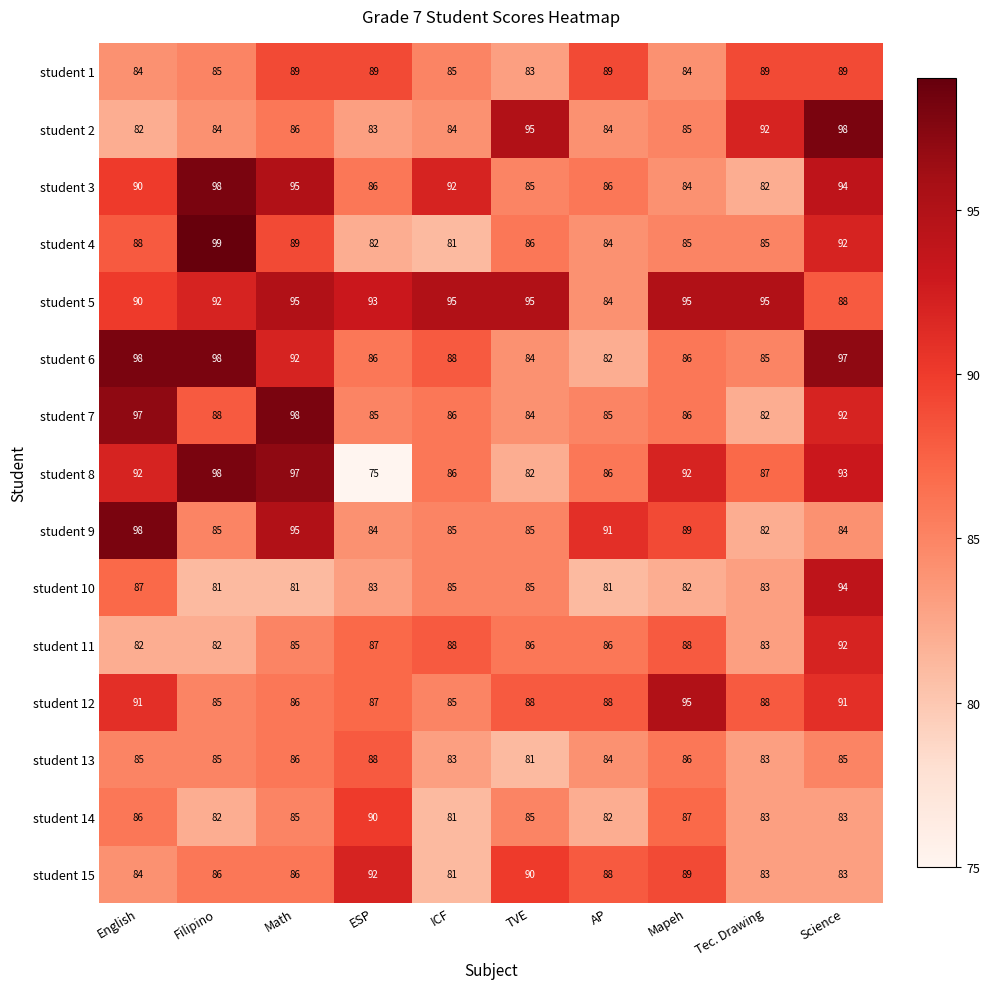

How many series are shown in this chart?

15